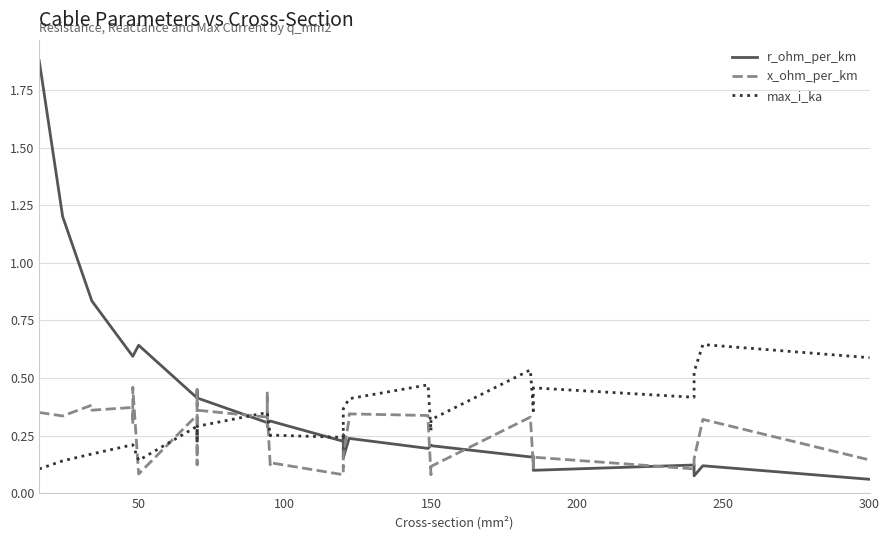

Which series ends up on top after the final intersection of max_i_ka and r_ohm_per_km?

max_i_ka